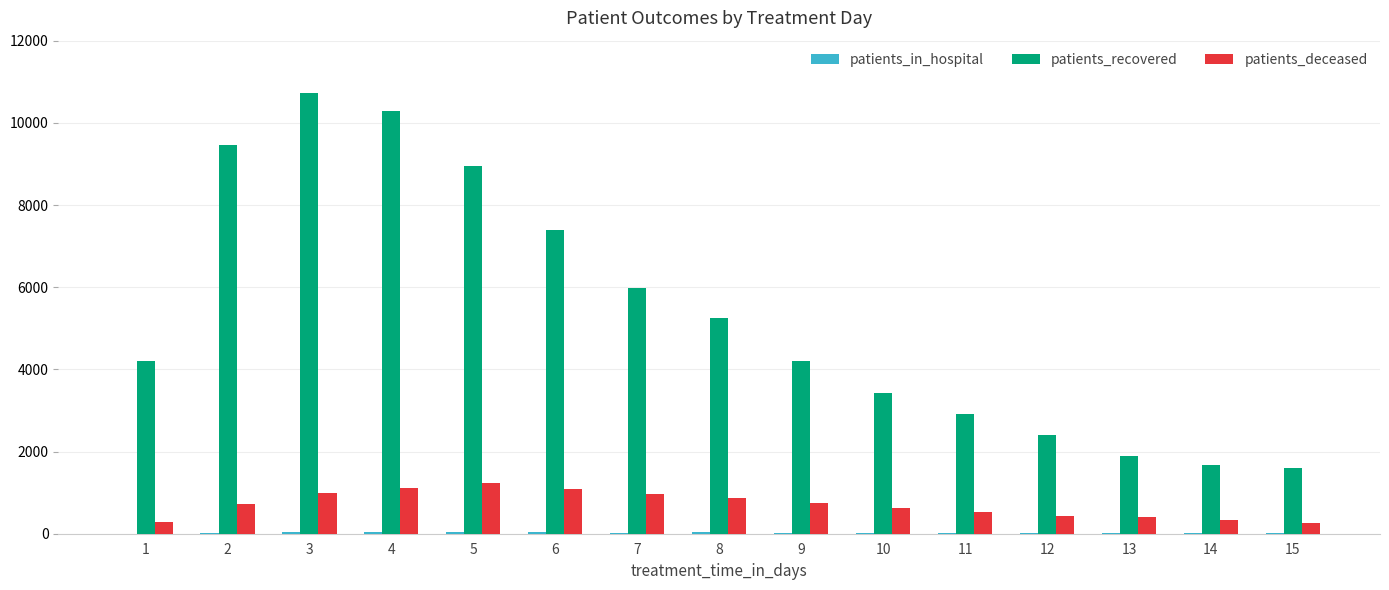

Does the chart contain stacked bars?

No